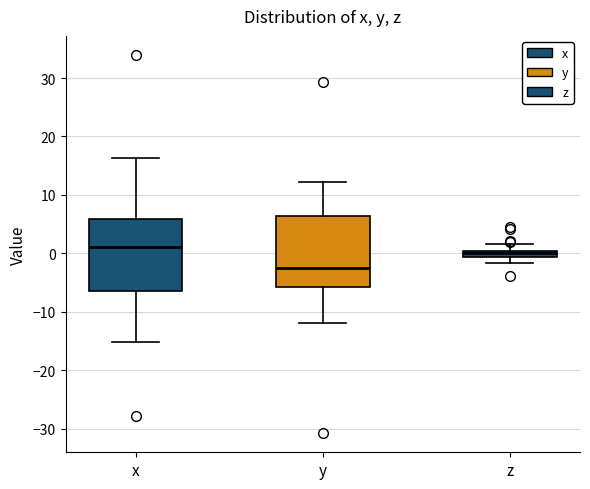

Where does the median line of the box for x sit on the y-axis? The values are not printed on the chart, so give them approximately, as read against the axis.

1